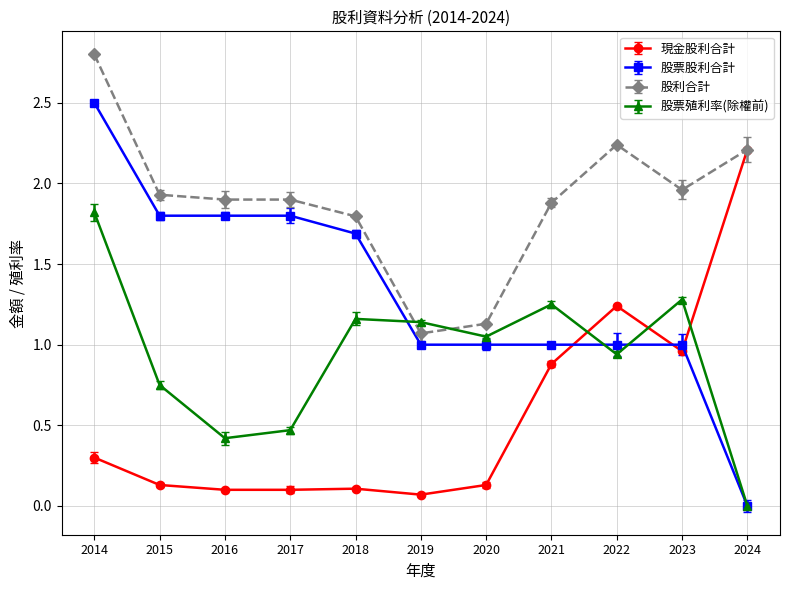

What is the value of the 股票股利合計 point at the 6th from the left?

1.0